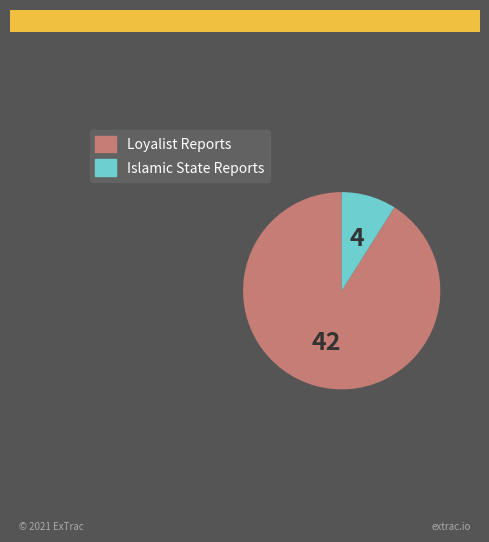

Which has a higher value, Islamic State Reports or Loyalist Reports?

Loyalist Reports